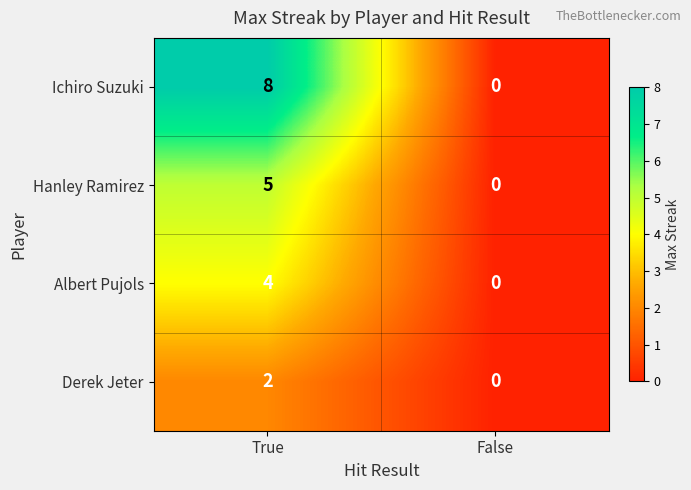

Rank the series by their maximum value, from lowest to highest.

Derek Jeter, Albert Pujols, Hanley Ramirez, Ichiro Suzuki